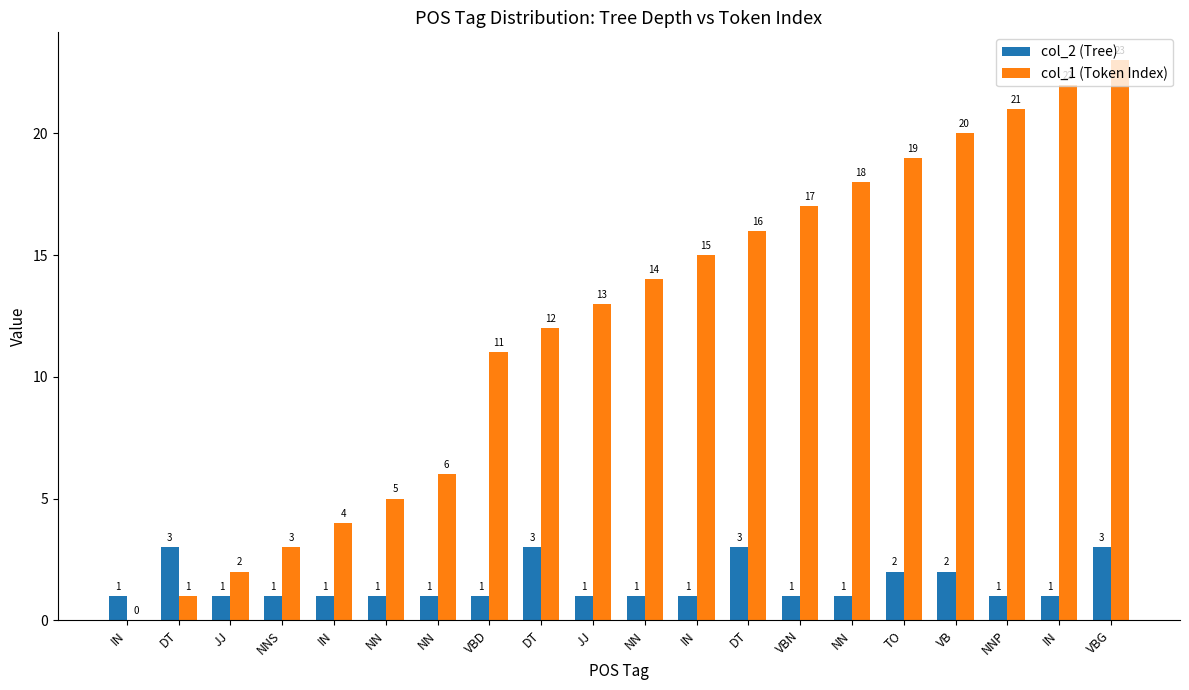

Does the chart contain stacked bars?

No